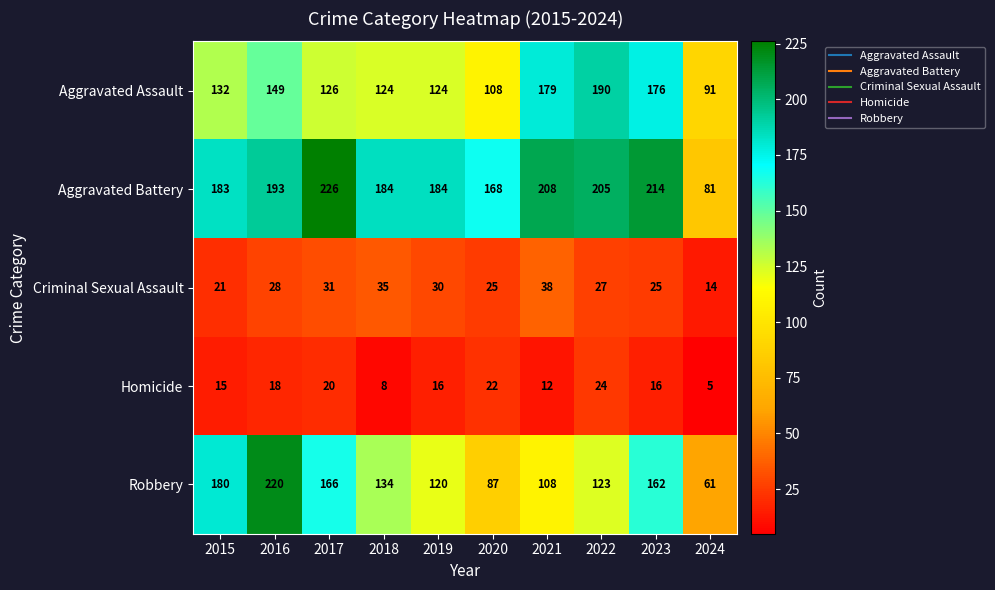

At which category is the sum across all series the highest?

2016